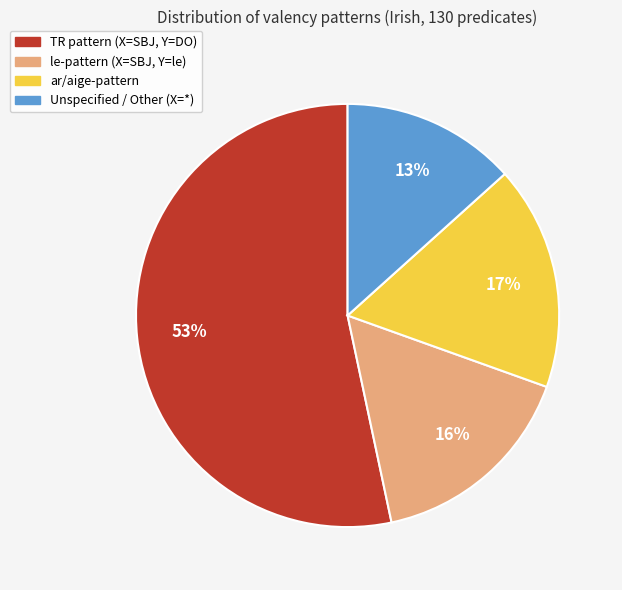

Is there a majority slice in this chart?

Yes